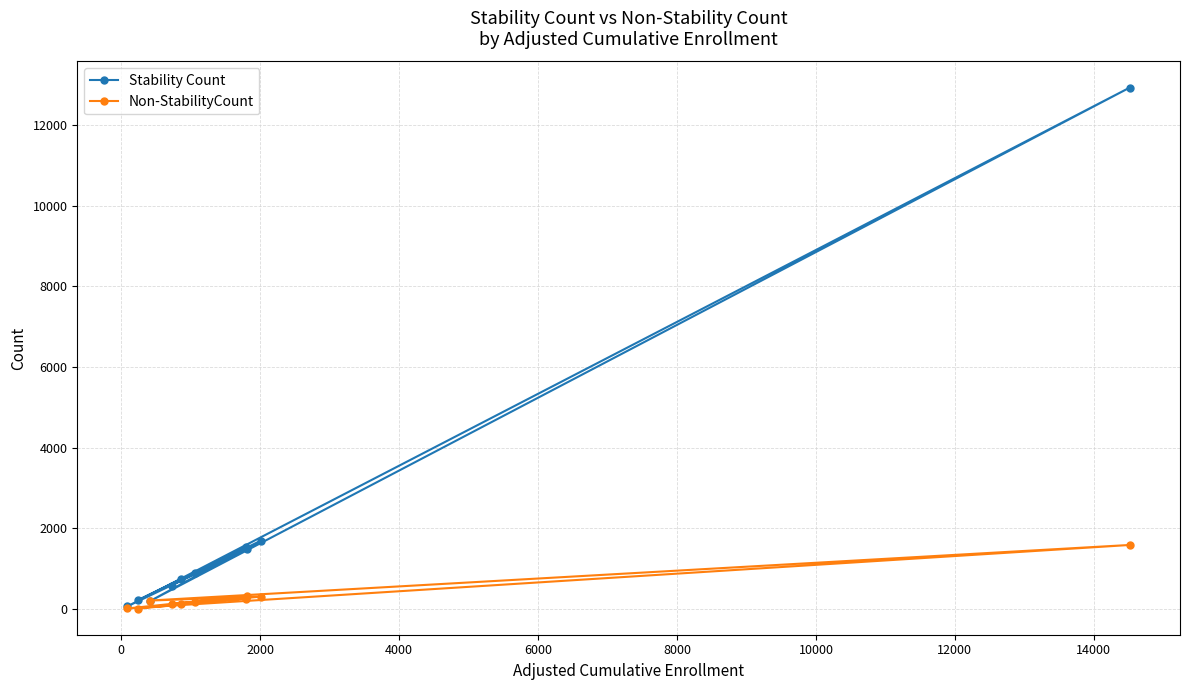

Is it true that Non-StabilityCount equals 10 at 14000?

False